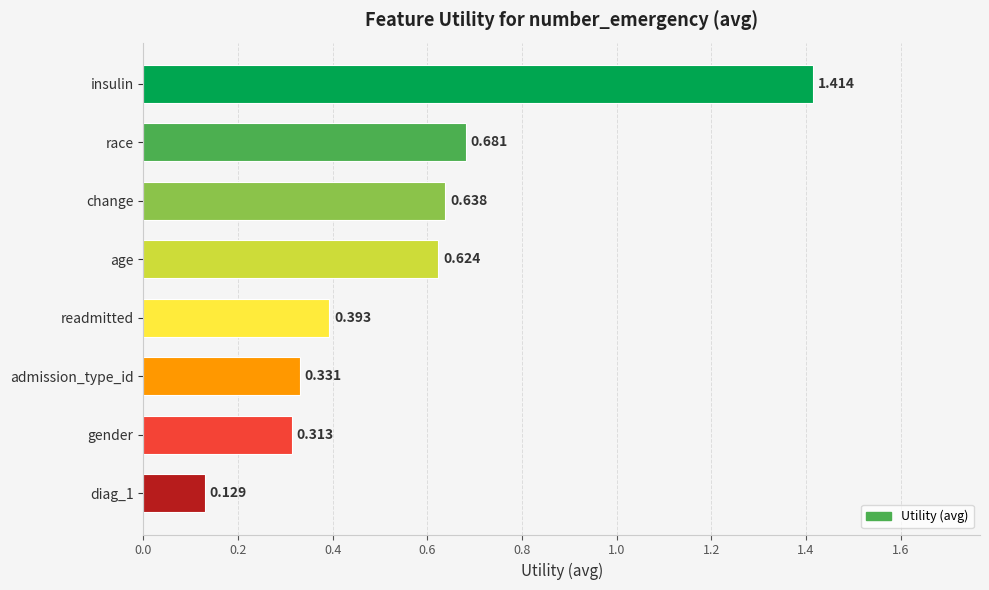

Are the bars horizontal?

Yes